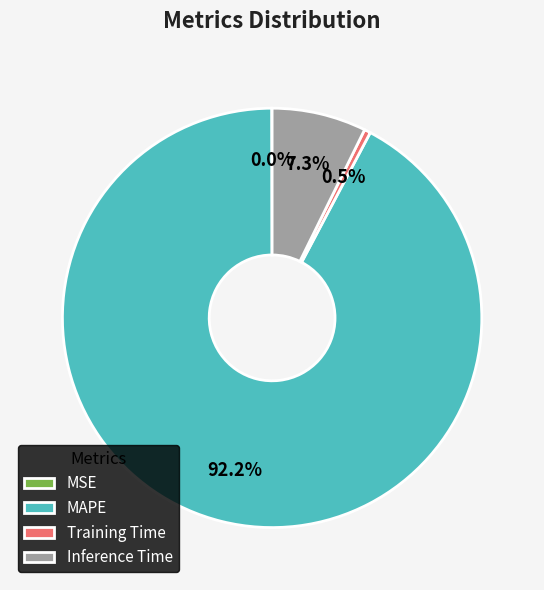

What is the largest slice in the pie chart?

MAPE